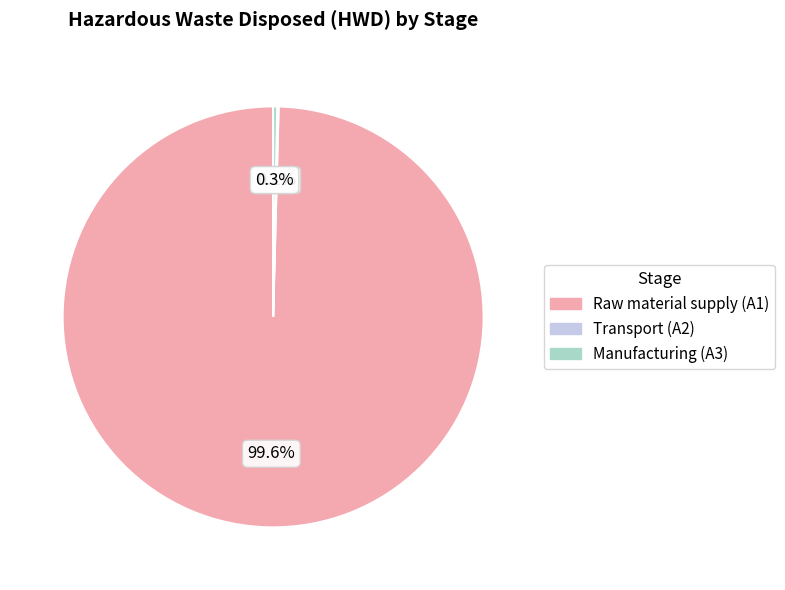

Which category has the biggest portion of the pie?

Raw material supply (A1)